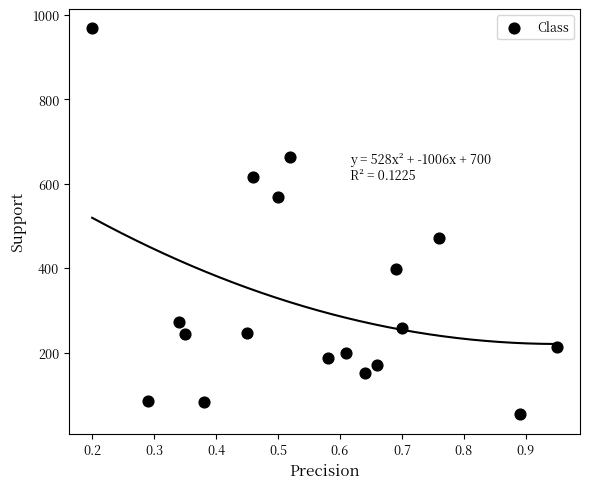

What is the range of Y values (max minus min)?

914